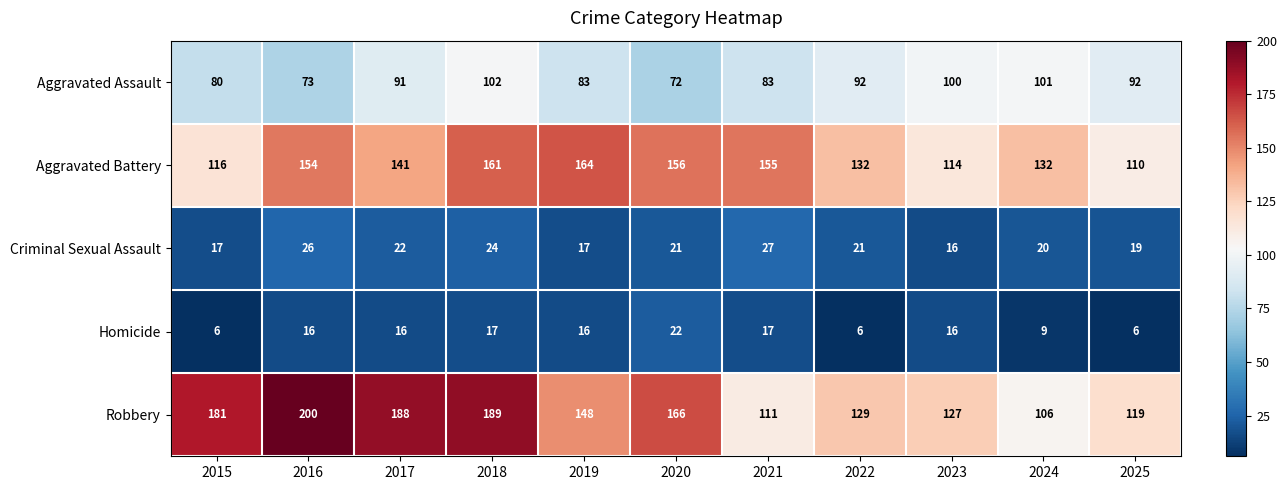

What is the sum of the Aggravated Assault values at 2018 and 2022?

194